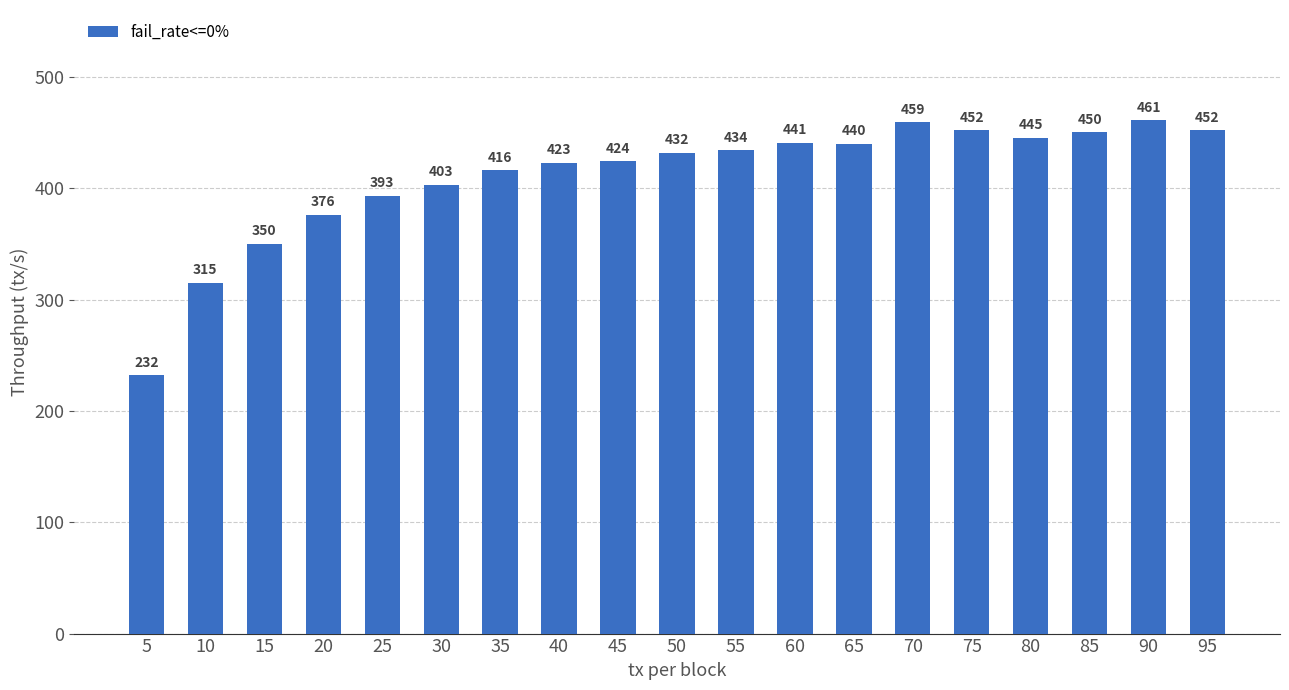

What is the ratio of the value at 40 to the value at 50?

1.0